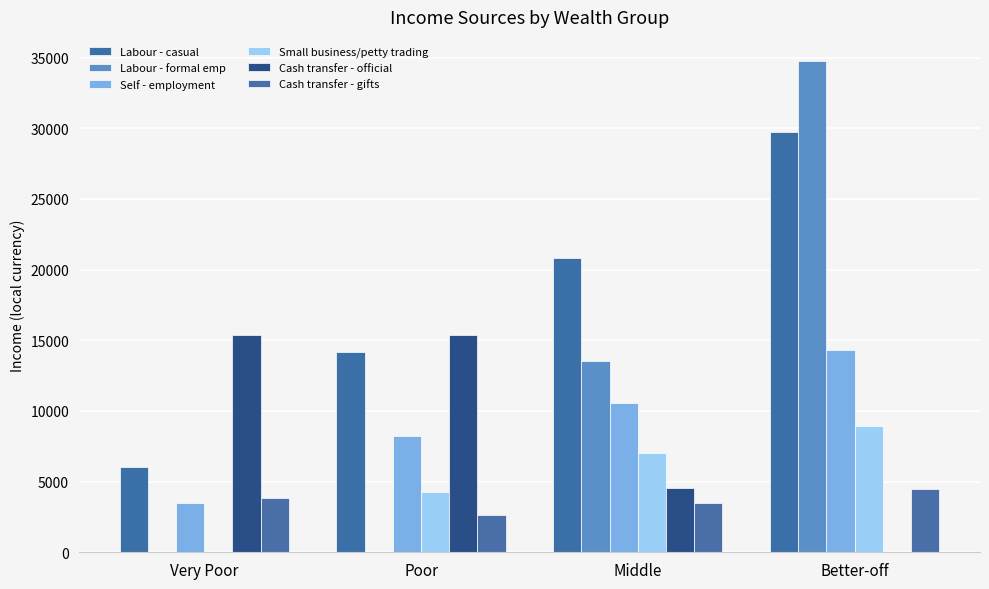

What is the difference between the maximum and second lowest values in the Small business/petty trading series?

4691.0